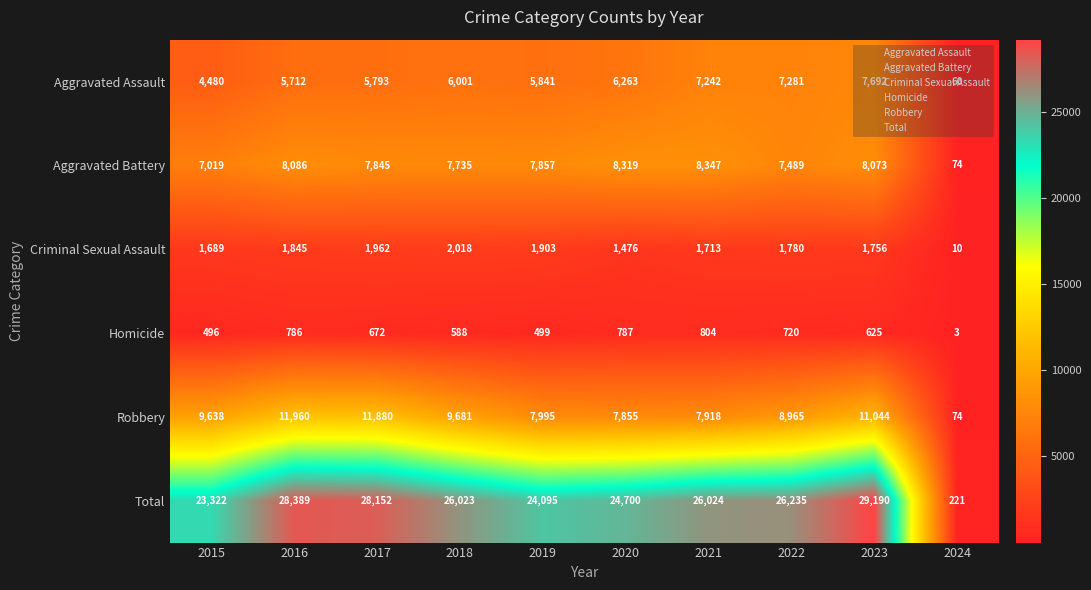

What is the approximate value of Total at 2021?

26024